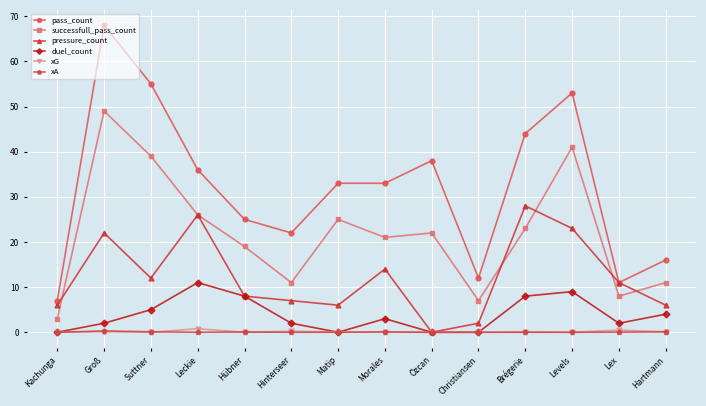

At which category does successfull_pass_count reach its first local valley?

Hinterseer